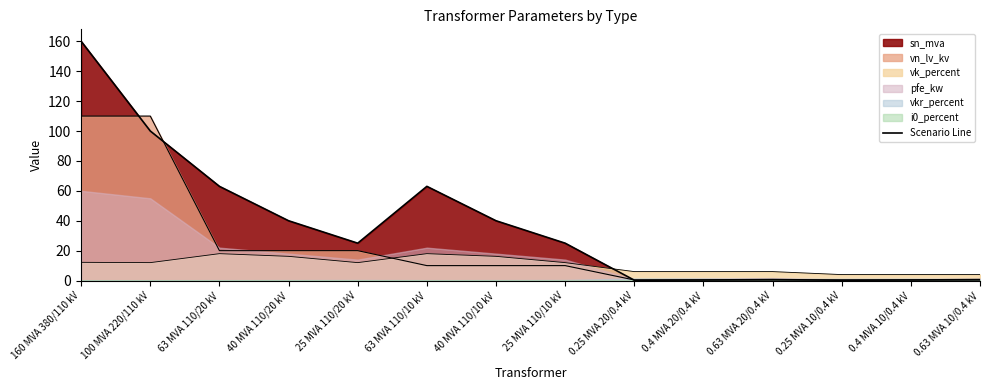

How many interior local peaks does the sn_mva series have?

2